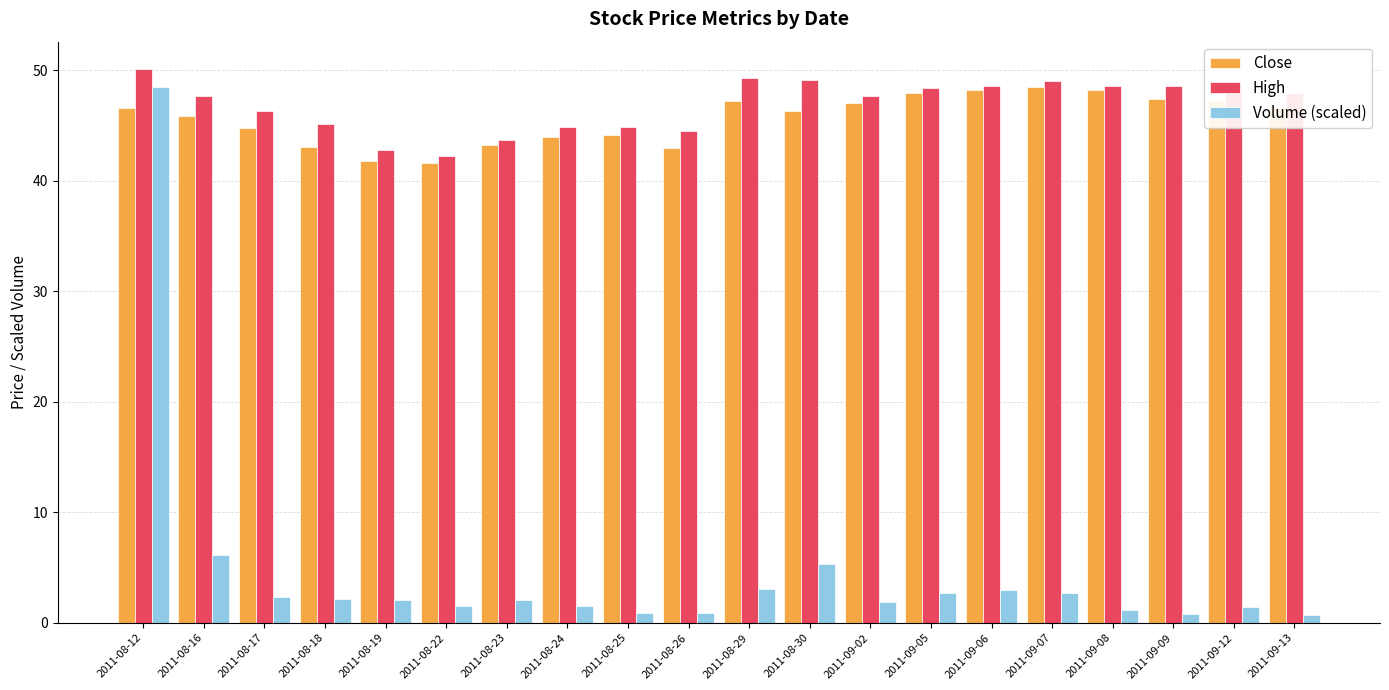

At how many categories does at least one series exceed 25?

20